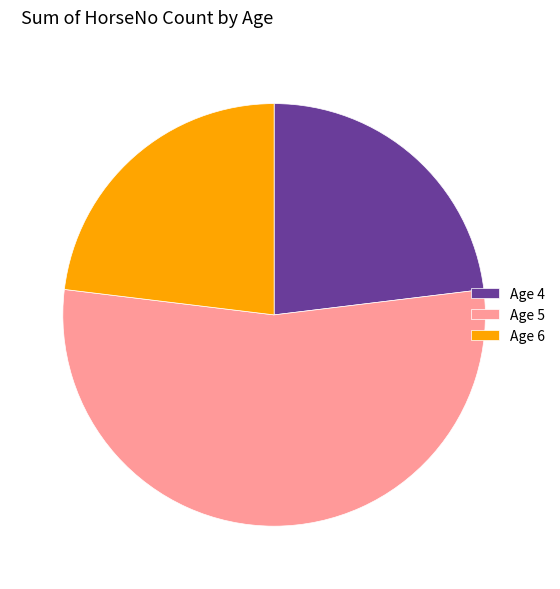

Is there any slice that represents more than half of the pie?

Yes